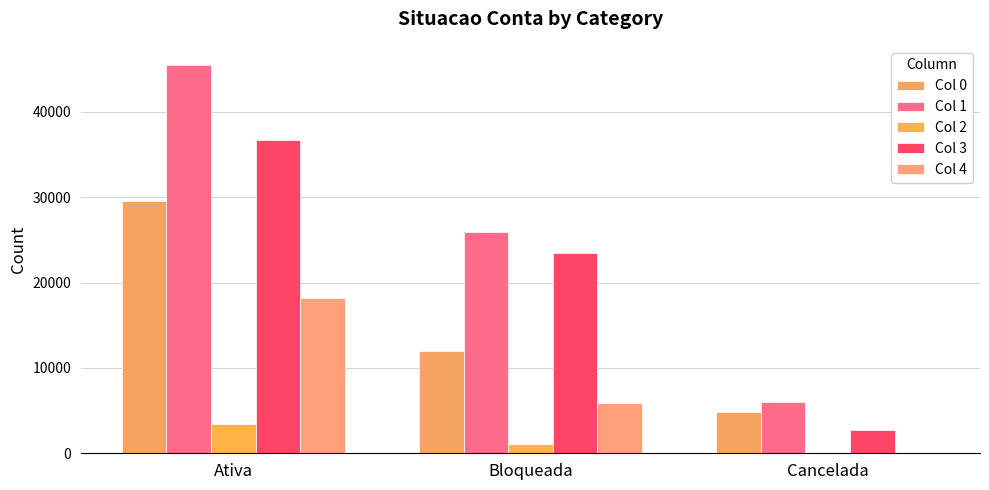

Which has a higher value, Cancelada or Bloqueada?

Bloqueada